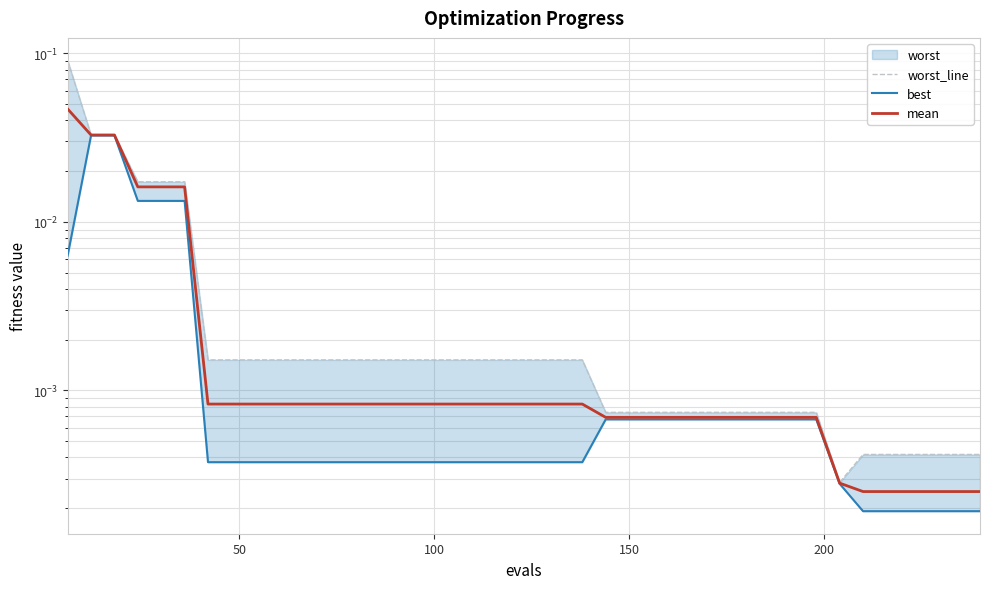

At how many categories does at least one series exceed 0?

40